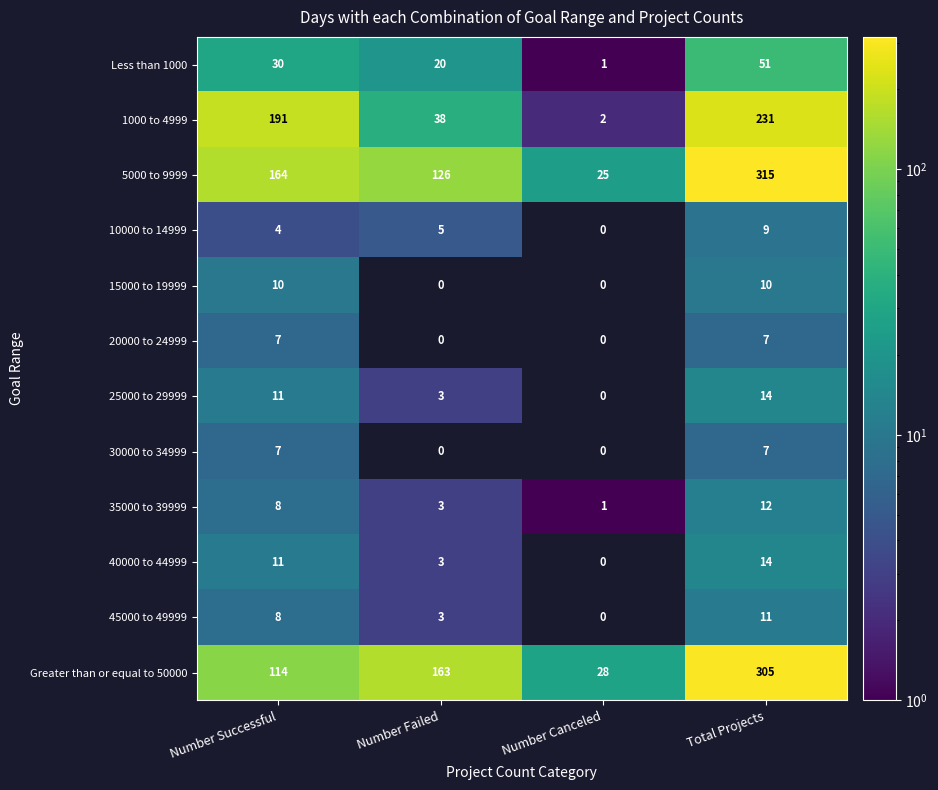

How many data points does each series have?

4